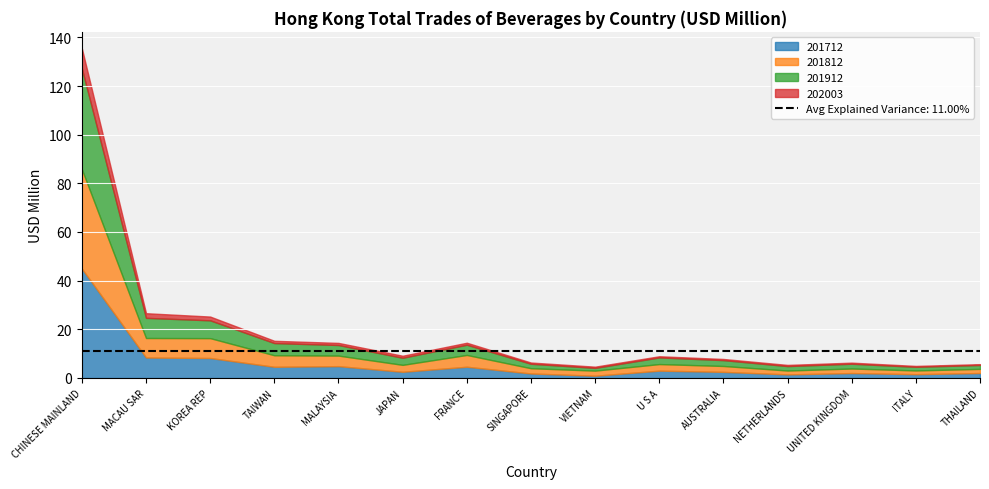

What is the sum of the 201712 values at UNITED KINGDOM and FRANCE?

6.5